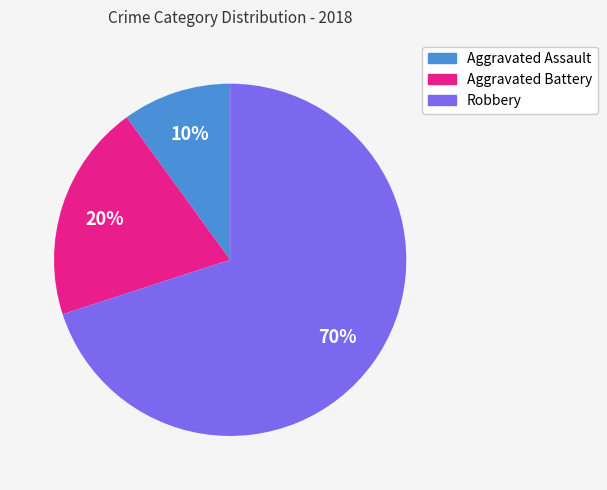

Which slice is the smallest?

Aggravated Assault